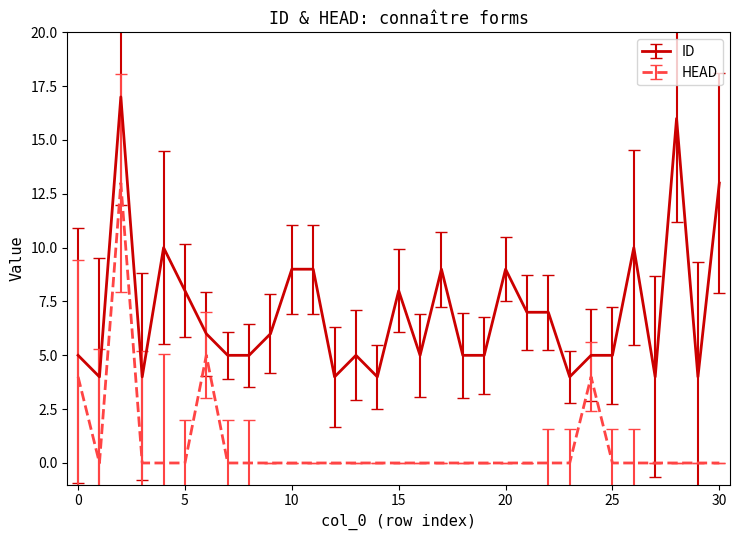

What is the highest value of the ID series?

17